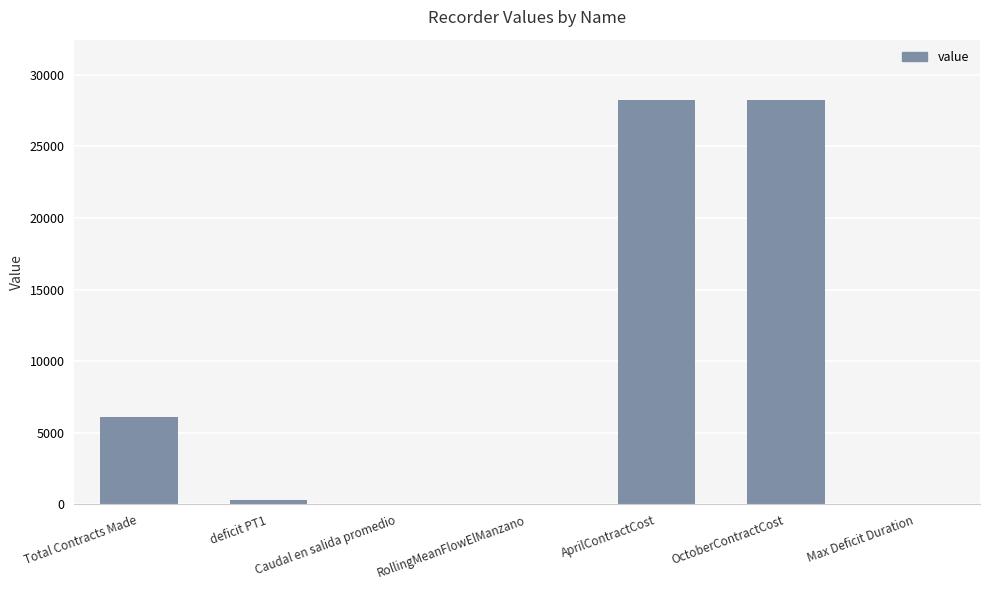

At which label is the value closest to 14111?

Total Contracts Made